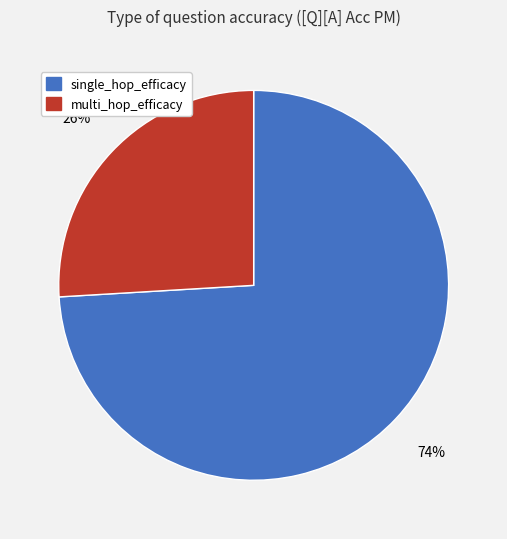

What percentage is the single_hop_efficacy slice, to the nearest percent?

74%